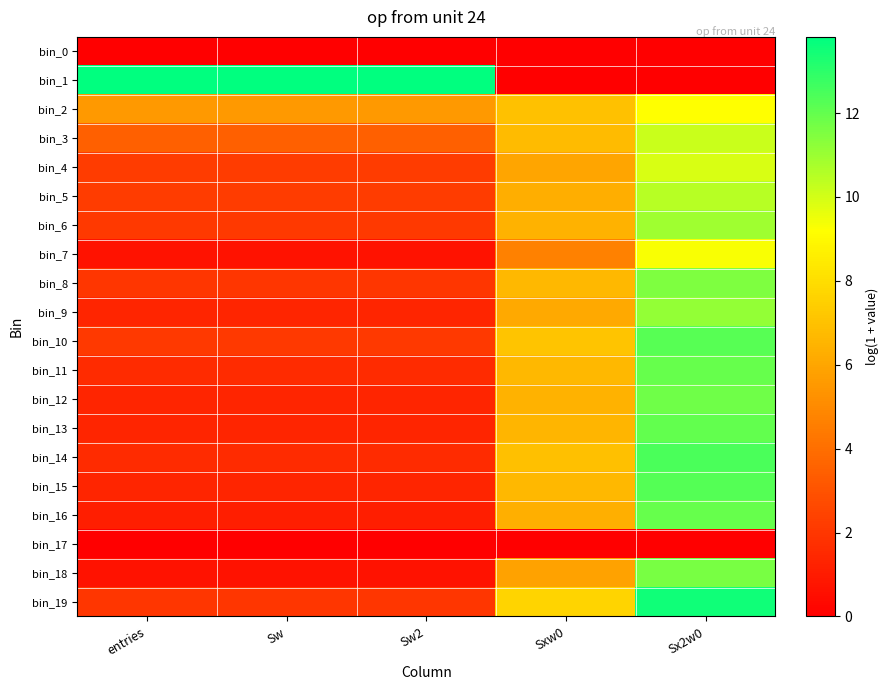

Which has a higher value, Sxw0 or Sw2?

Sxw0